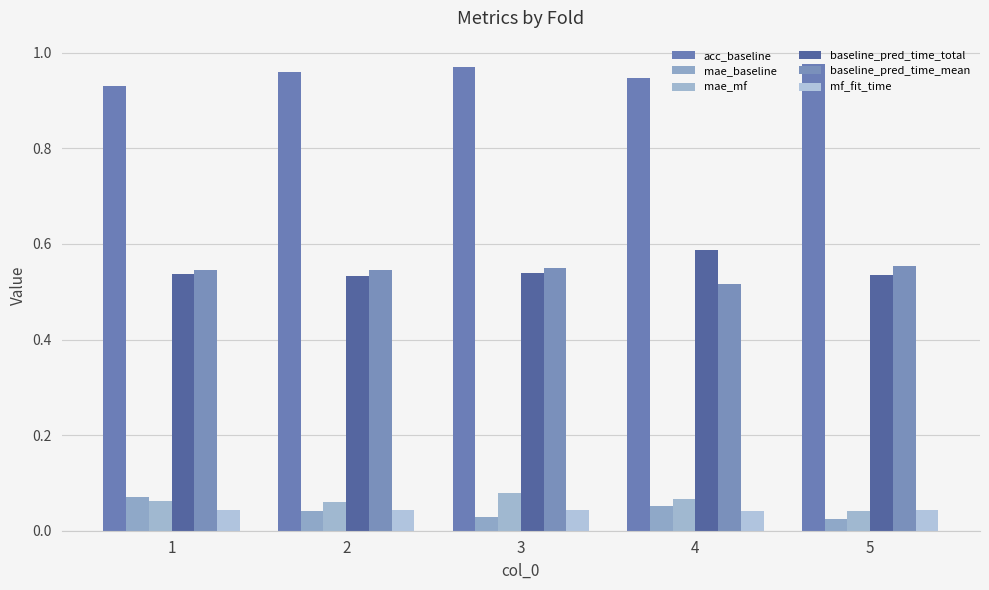

How many categories are shown in the chart?

5